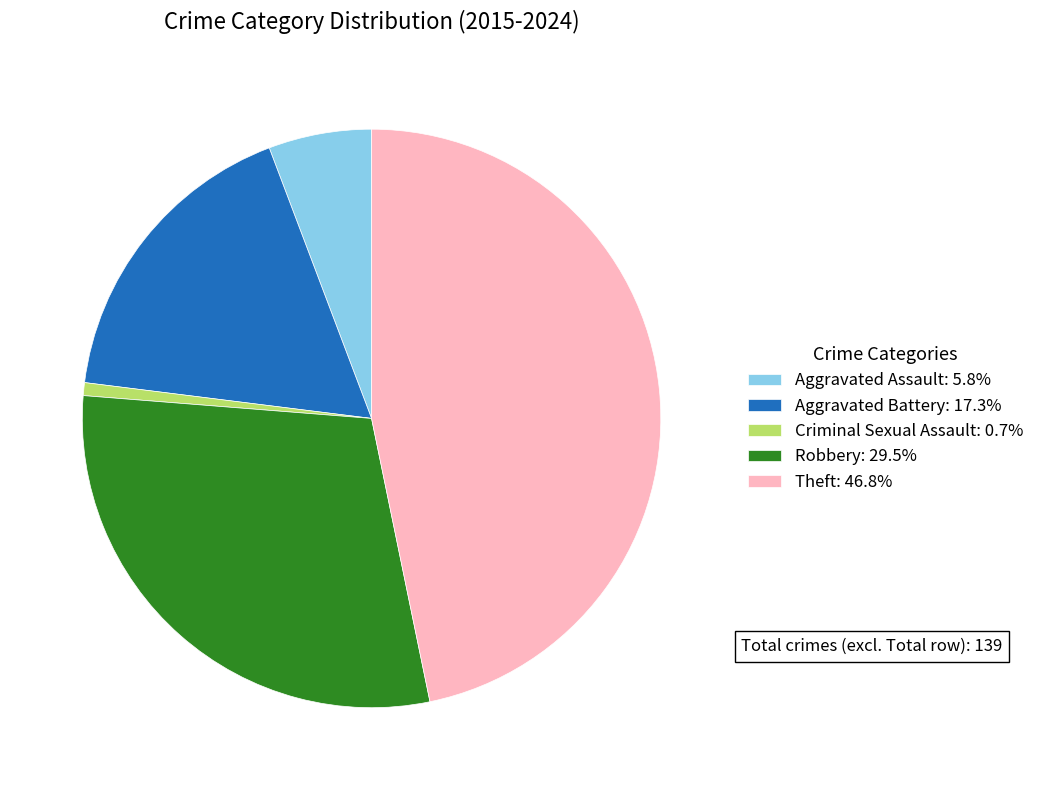

Do Aggravated Assault: 5.8% and Aggravated Battery: 17.3% together represent more than half of the pie?

No